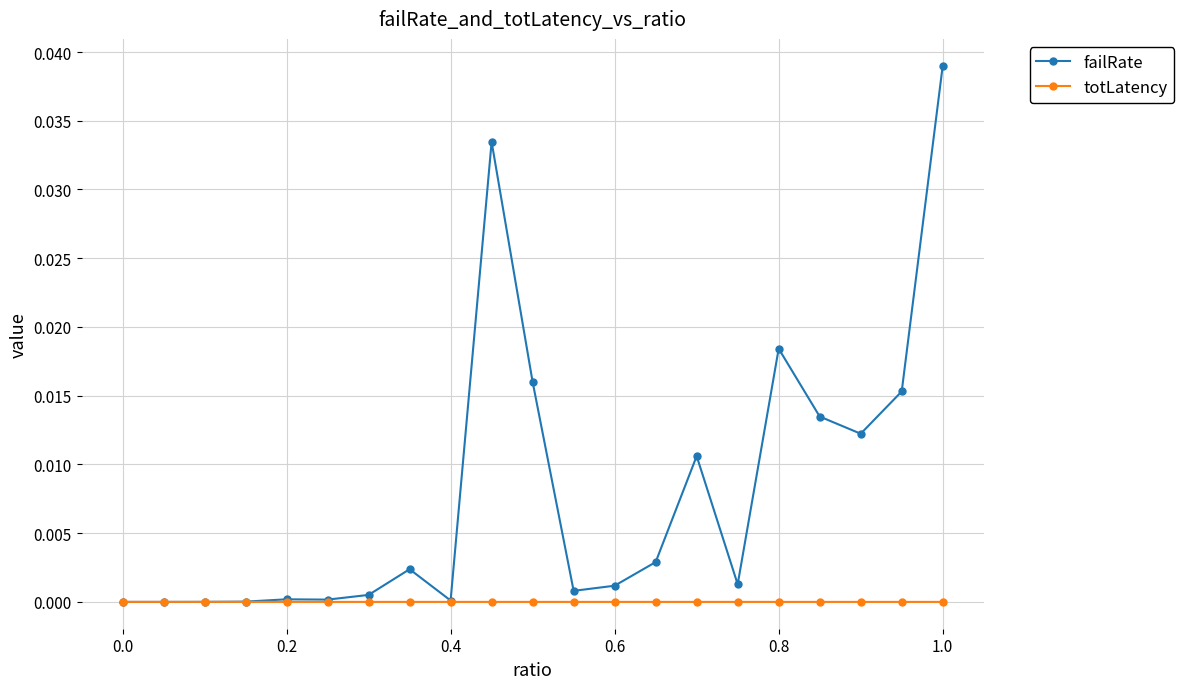

List the series in order of their peak value, highest first.

failRate, totLatency